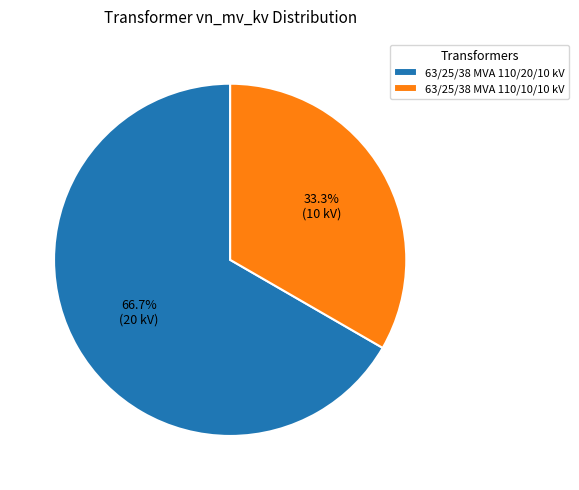

To the nearest percent, what is the combined percentage of 63/25/38 MVA 110/10/10 kV and 63/25/38 MVA 110/20/10 kV?

100%